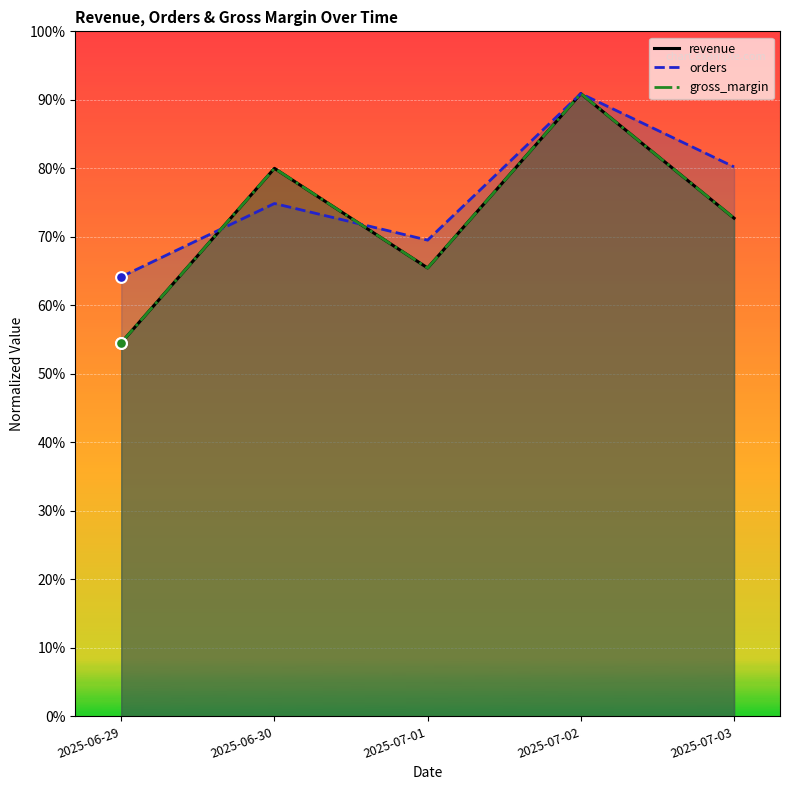

What are all the series names shown in the legend?

revenue, orders, gross_margin